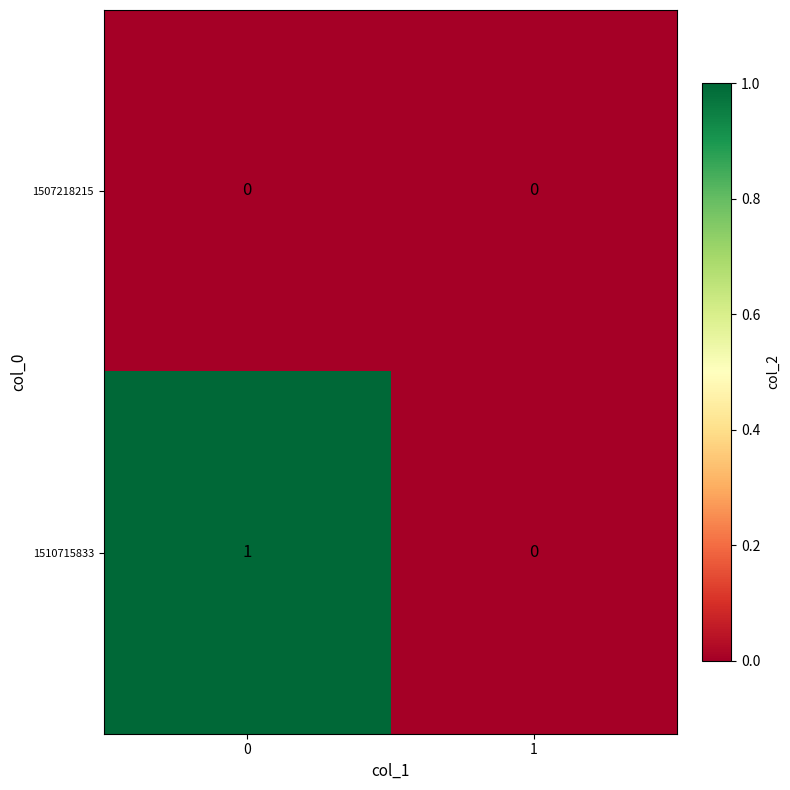

True or false: 1507218215 has a value of 0 at 0.

True